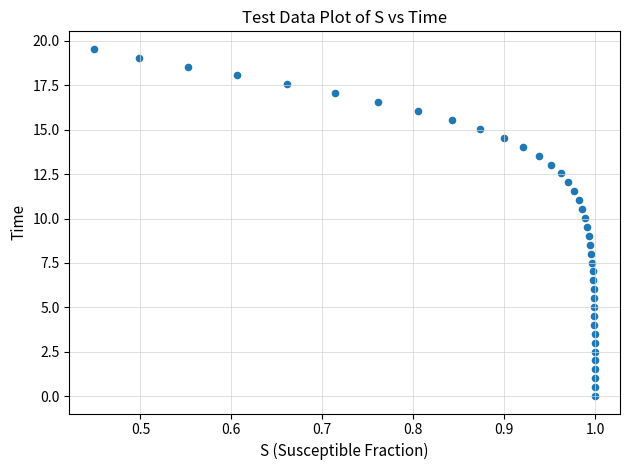

What is the range of X values (max minus min)?

0.6